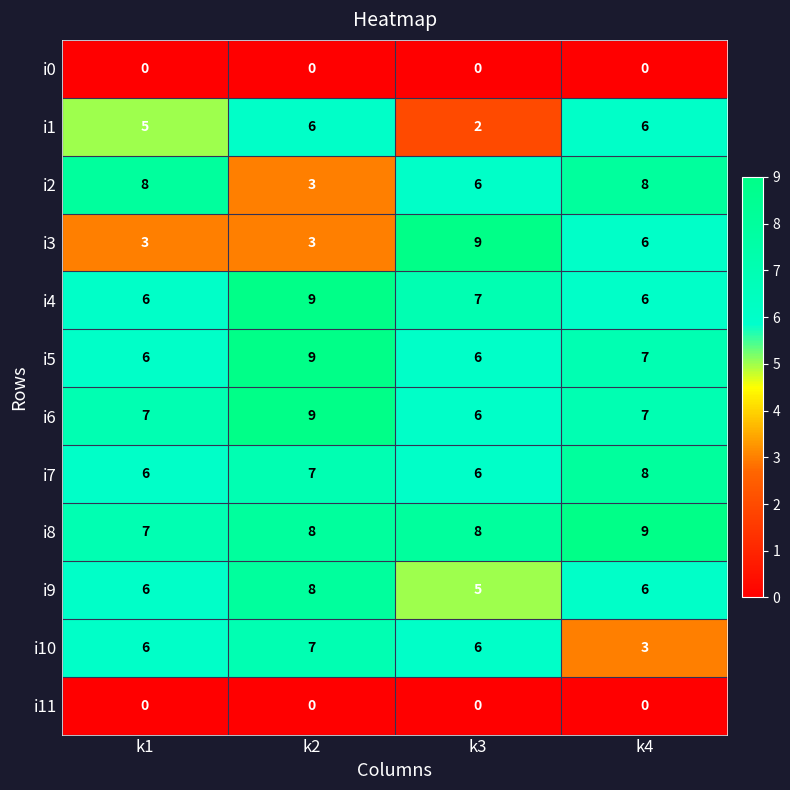

Read the i1 value at k1.

5